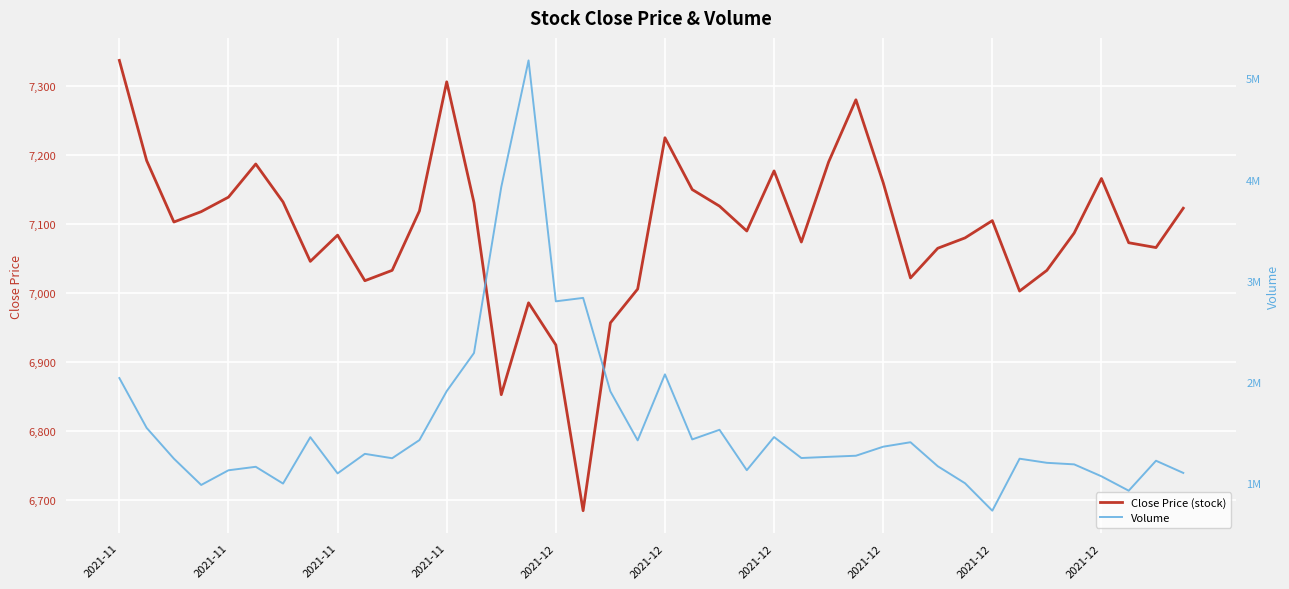

At which category is the sum across all series the highest?

15